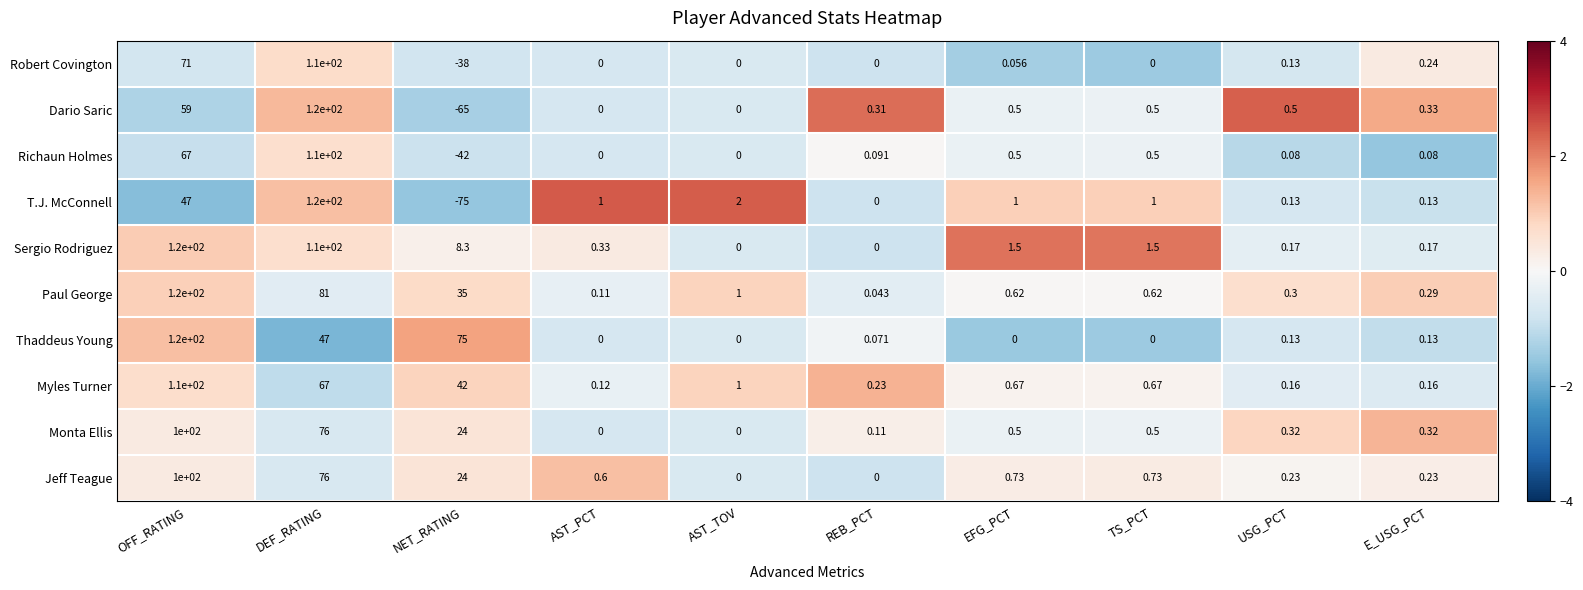

Between NET_RATING and REB_PCT, which series saw the biggest shift?

T.J. McConnell